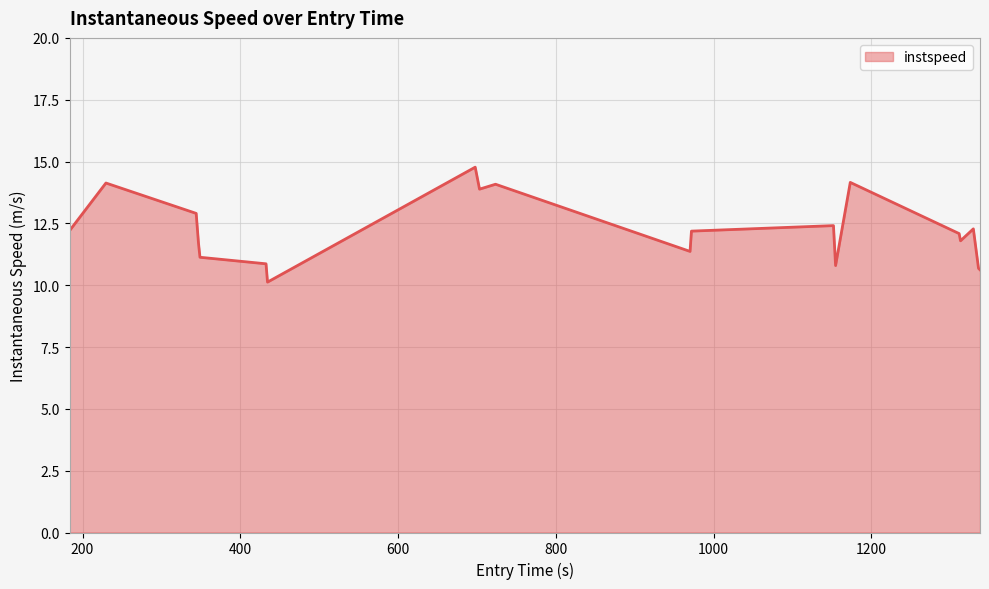

What is the greatest value displayed?

14.8